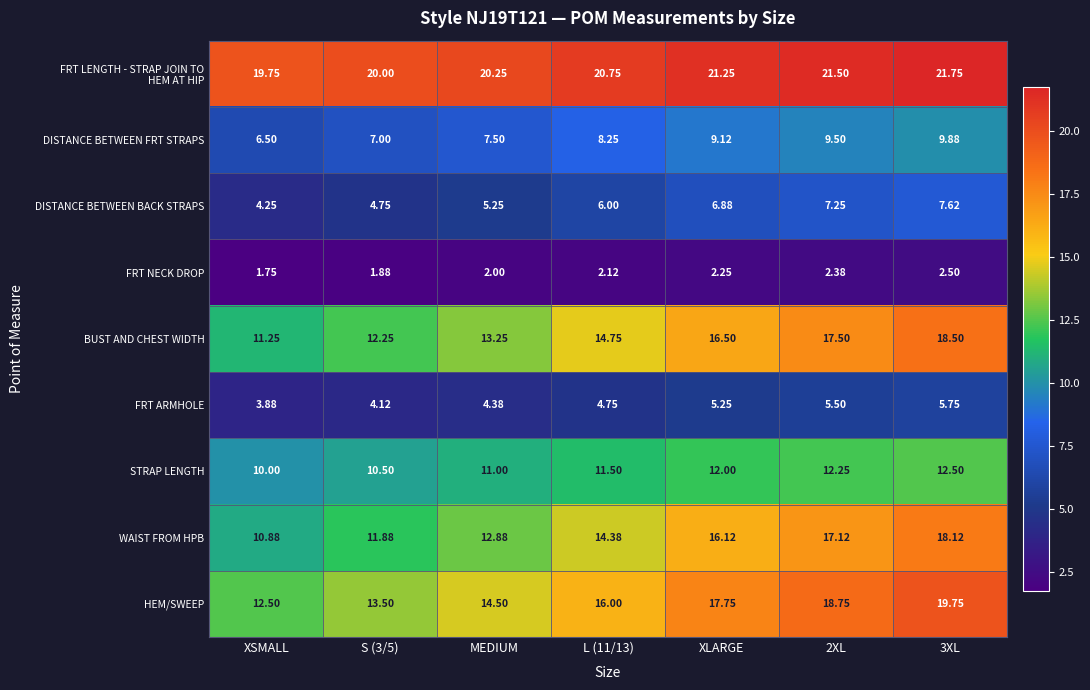

At which label does WAIST FROM HPB reach its minimum?

XSMALL